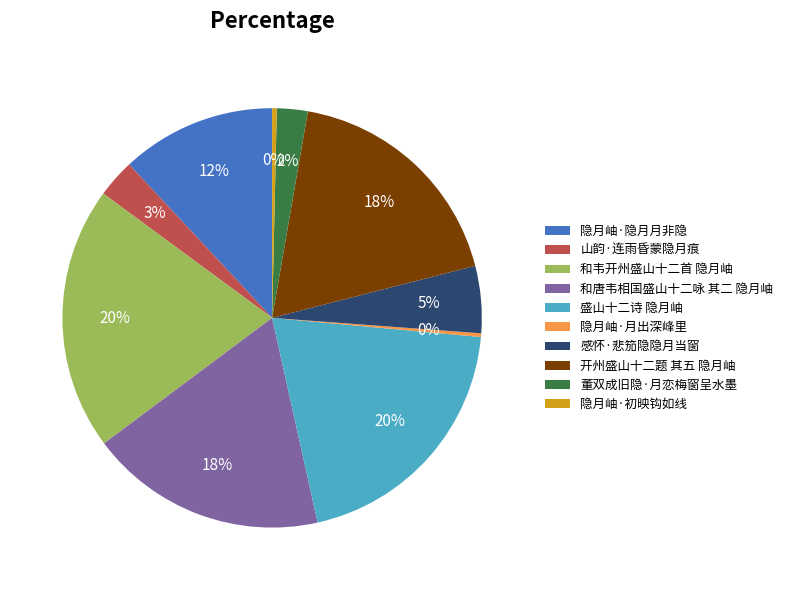

To the nearest percent, what is the average slice percentage?

10%